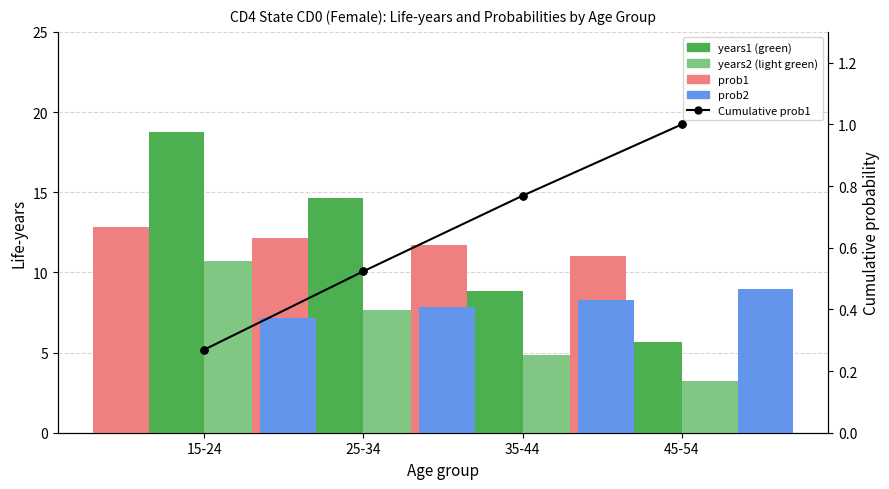

At how many categories does at least one series exceed 10?

4